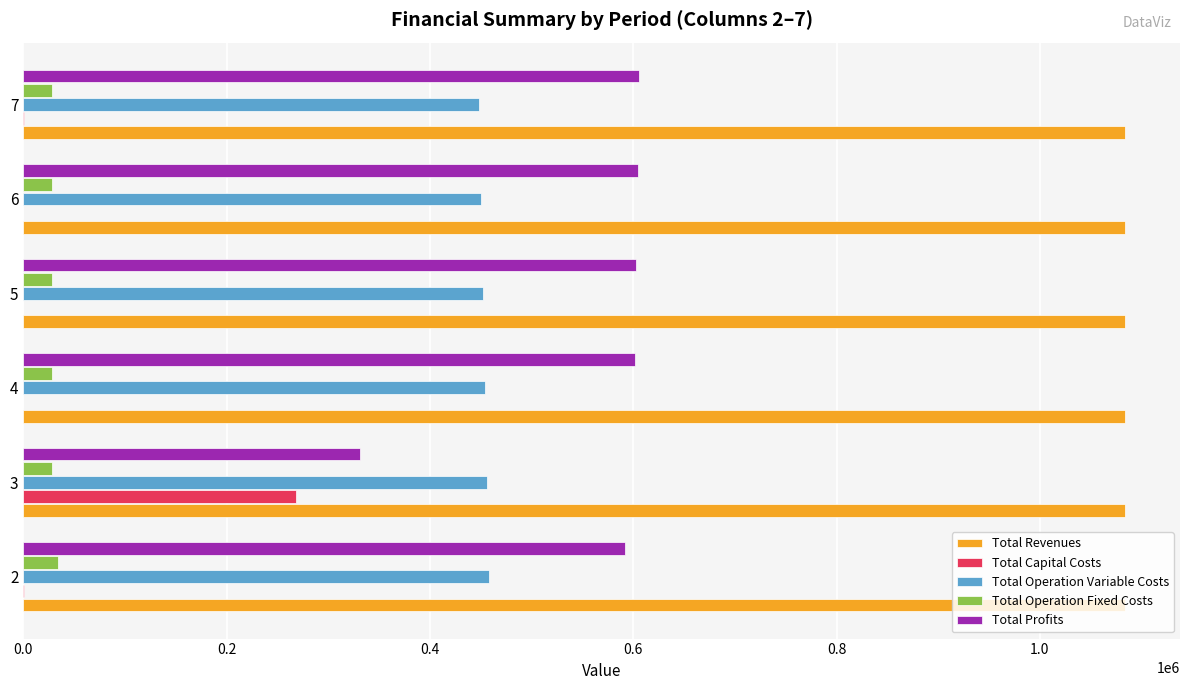

The value of Total Revenues at 5 is 1083619.3. True or false?

True